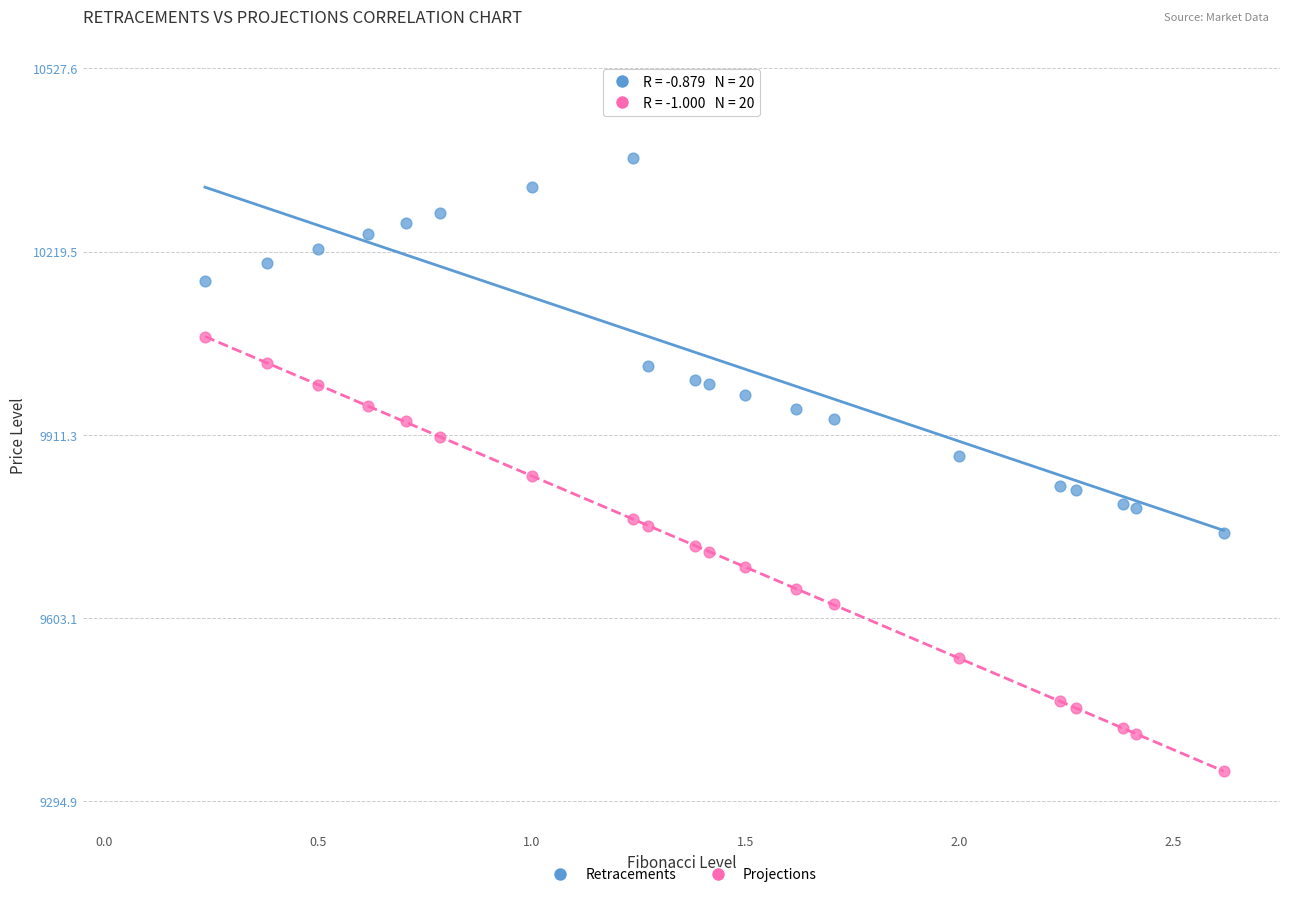

Which series has the widest spread of Y values?

Projections